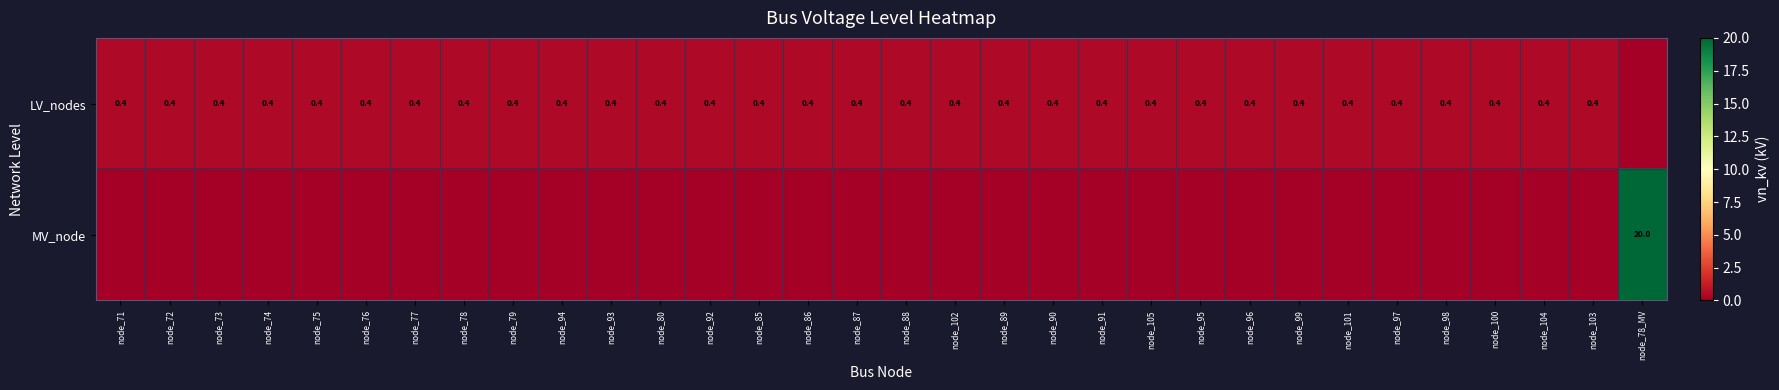

The LV_nodes series shows 0.2 at node_87. True or false?

False